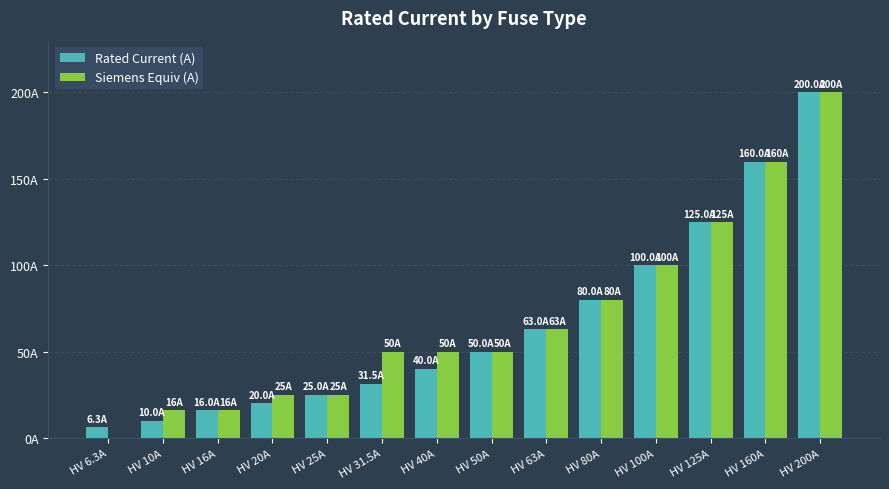

What is the spread (max minus min) of values at HV 20A?

5.0